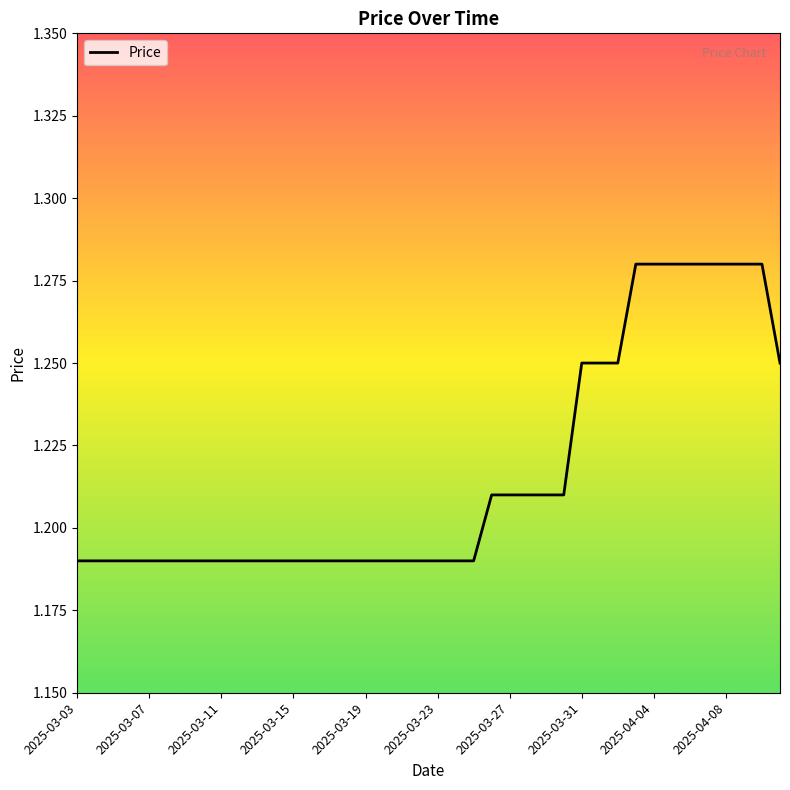

What is the value of the 39th point from the left?

1.3